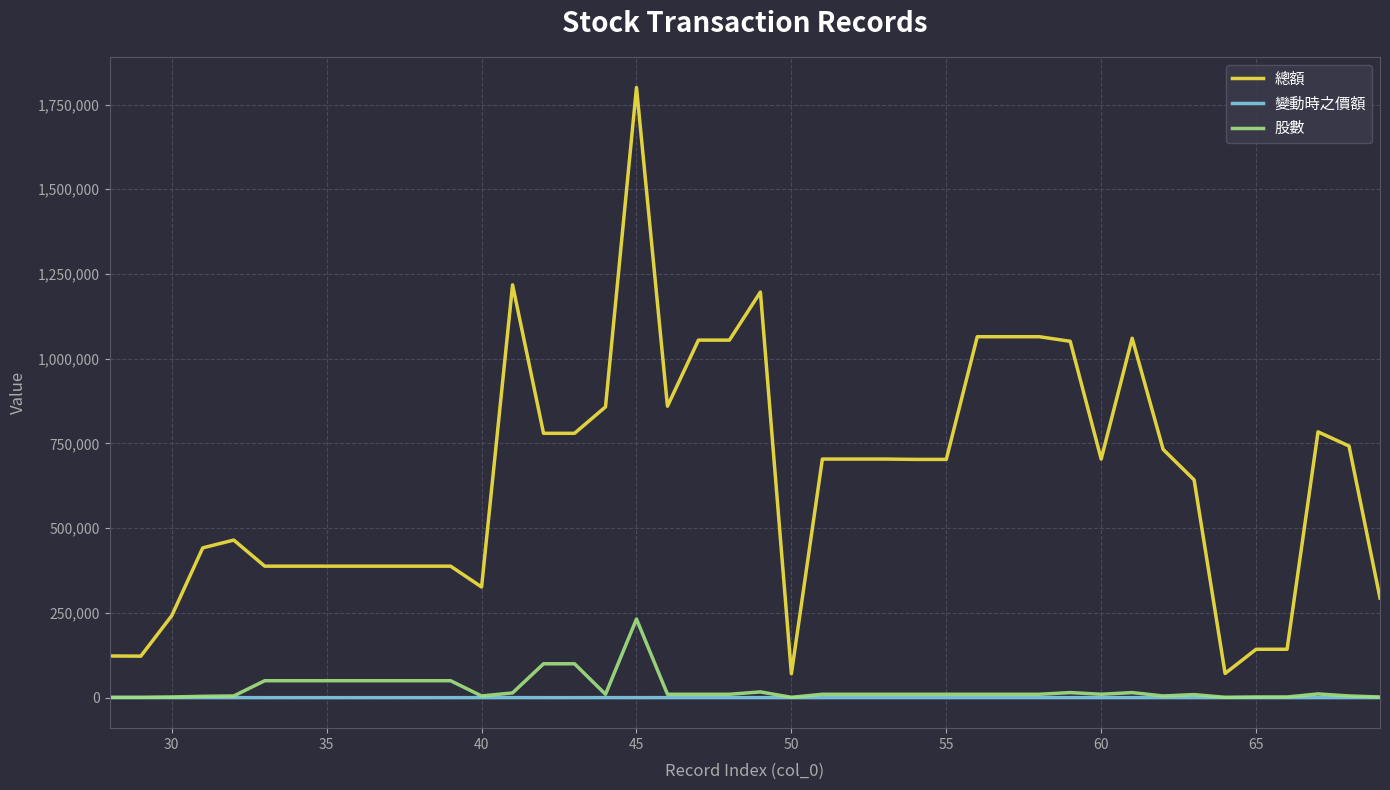

Which series has the widest spread of values?

總額